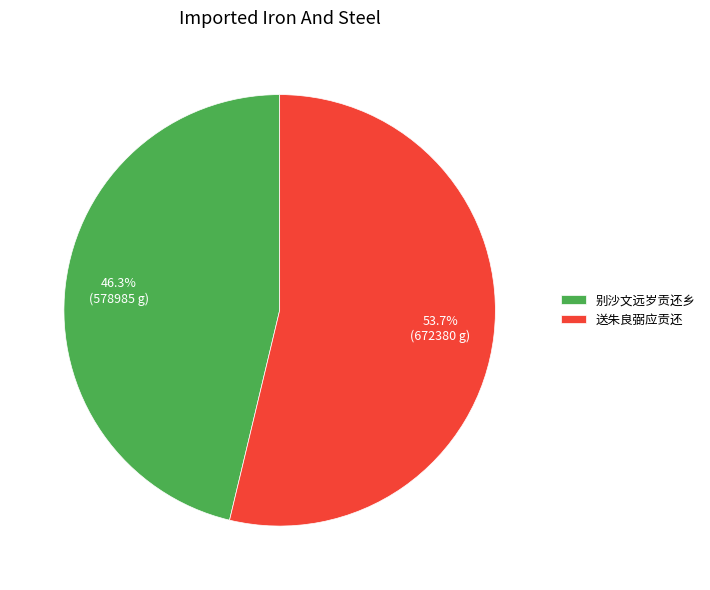

To the nearest percent, what percentage of the pie is 别沙文远岁贡还乡?

46%